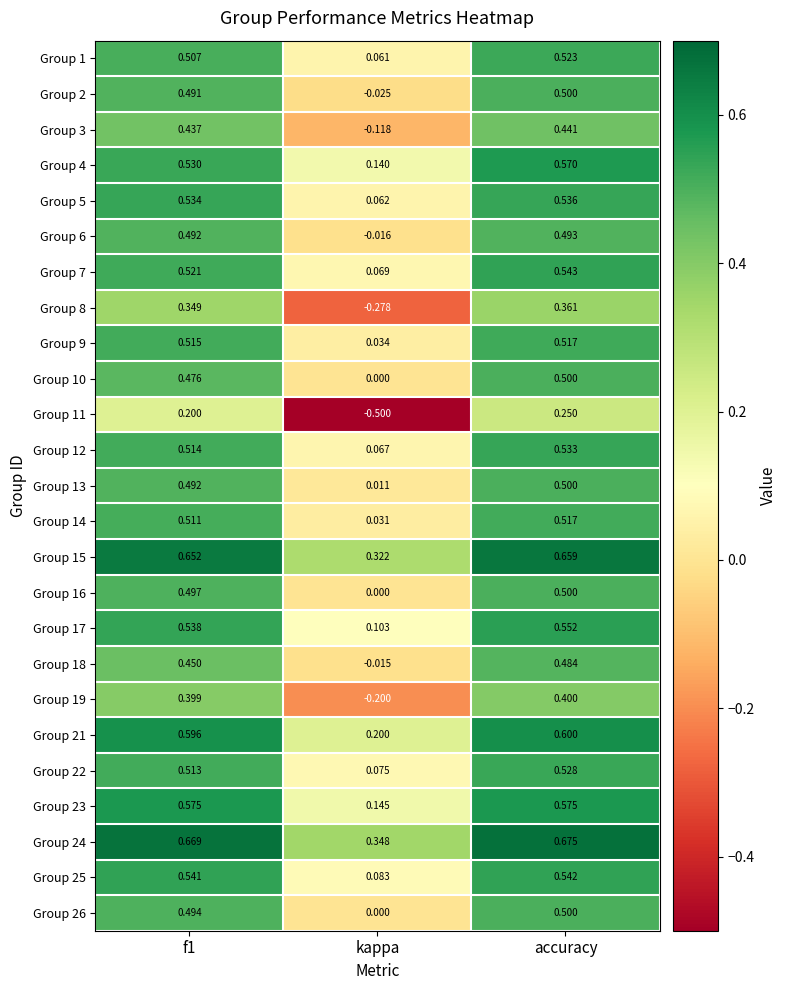

At which category is the sum across all series the highest?

accuracy